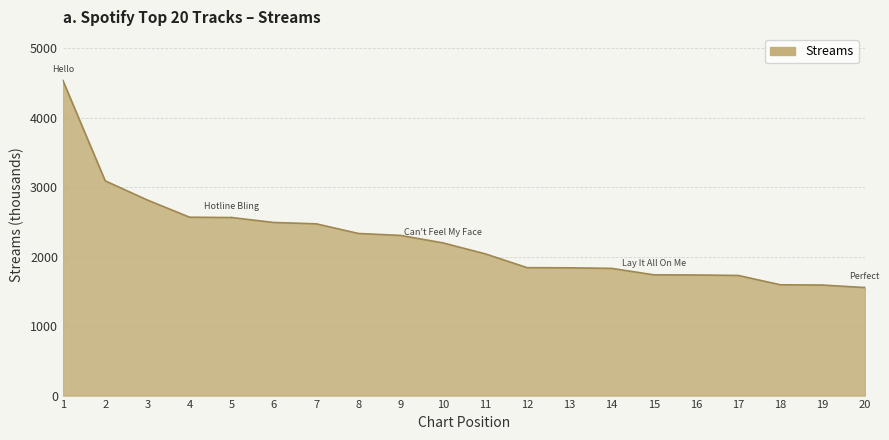

Between 5 and 15, which is larger?

5